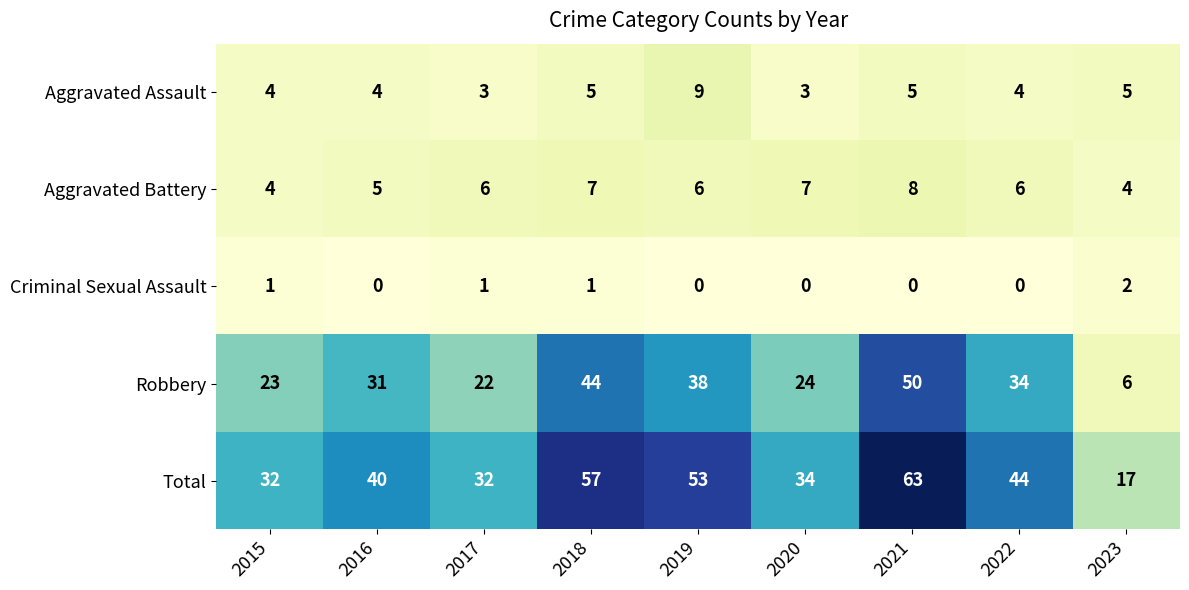

Where is Robbery nearest to the value 28?

2016